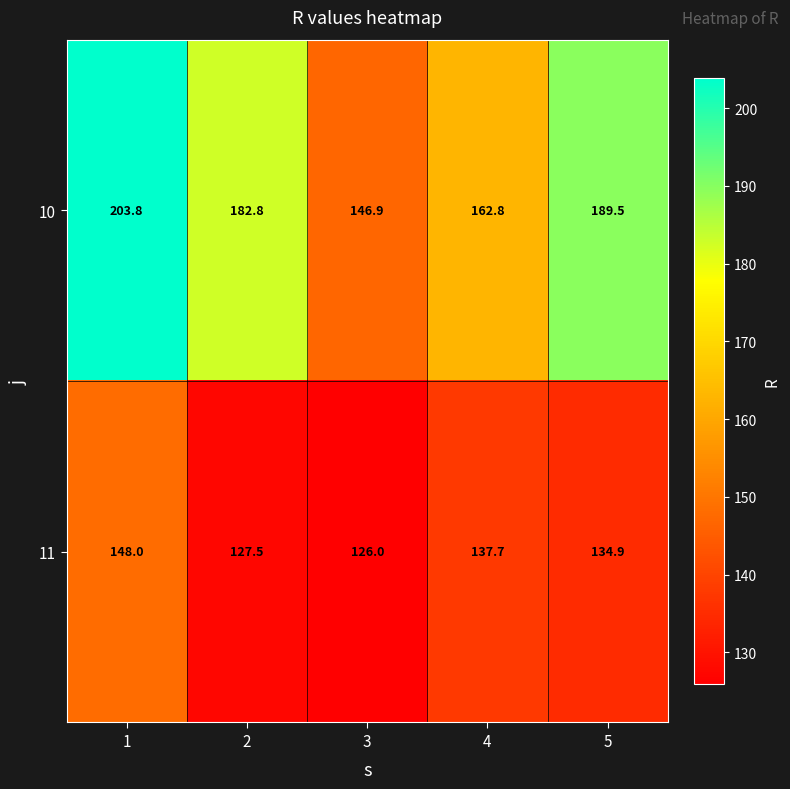

Which series has the widest spread of values?

10